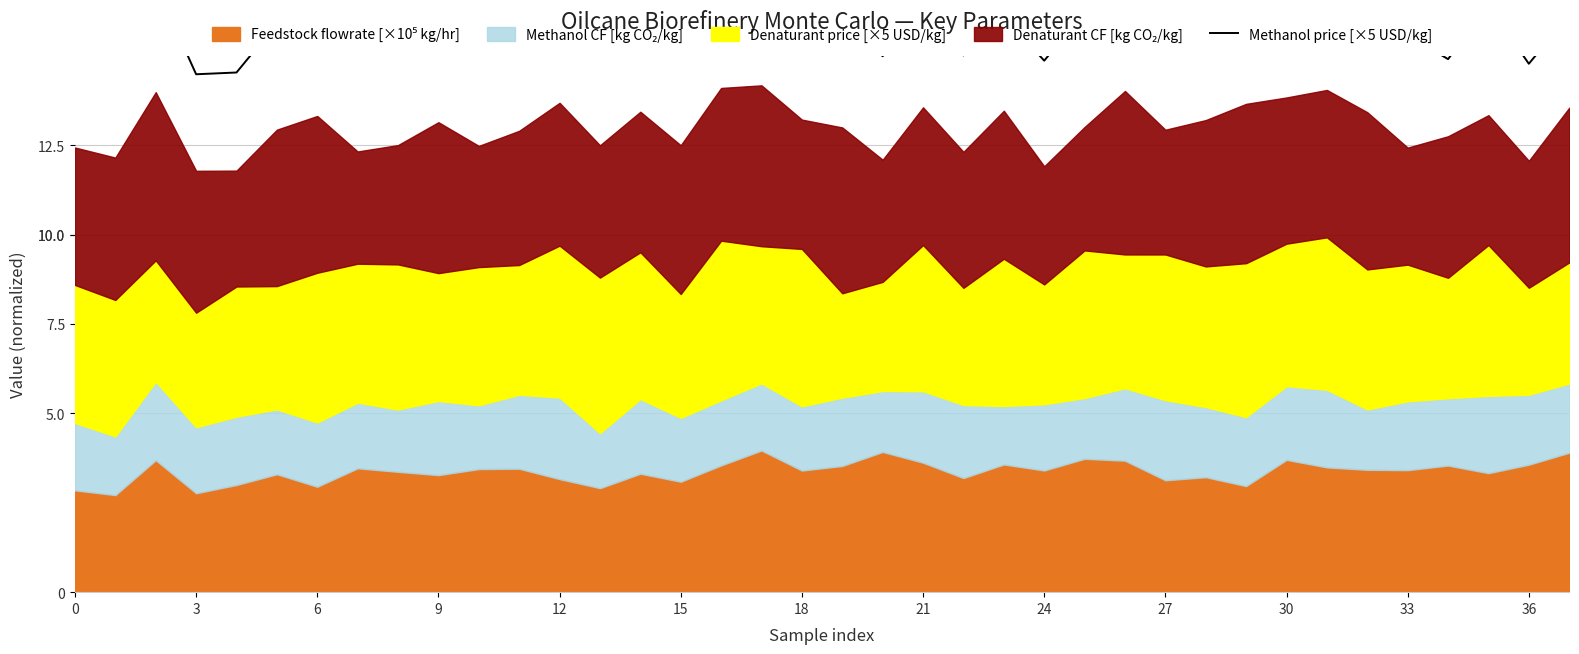

What is the value of the 13th point from the left?

16.0